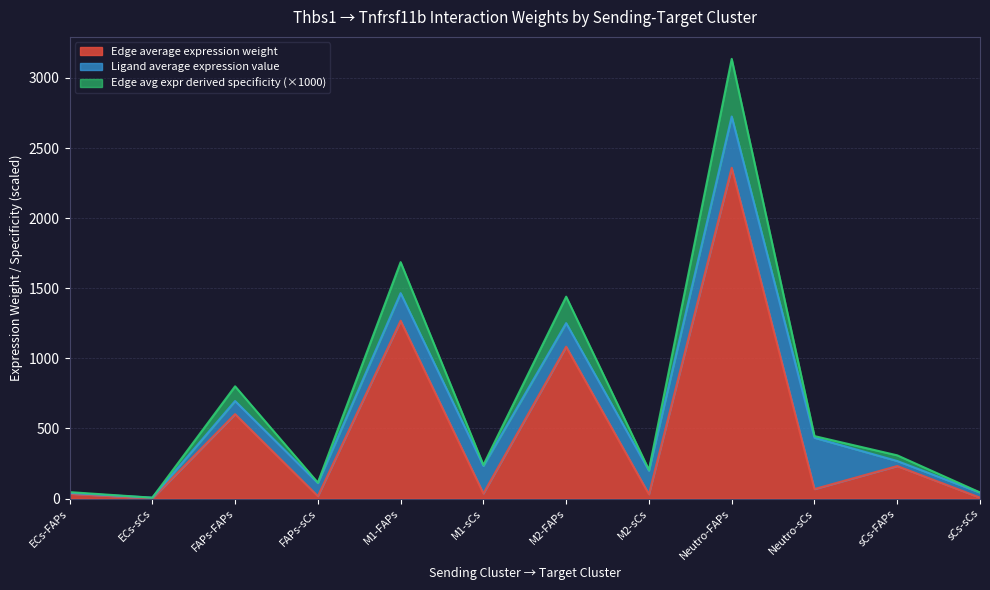

What are all the series names shown in the legend?

Edge average expression weight, Ligand average expression value, Edge avg expr derived specificity (×1000)